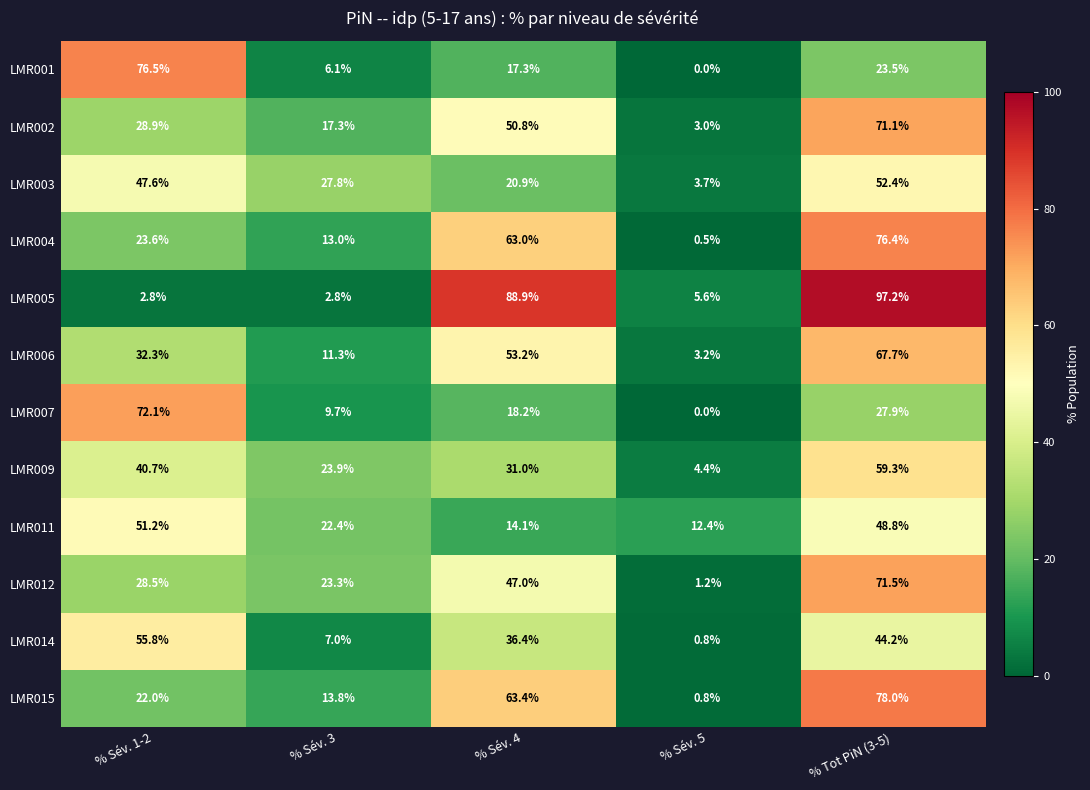

List the series in order of their peak value, highest first.

LMR005, LMR015, LMR001, LMR004, LMR007, LMR012, LMR002, LMR006, LMR009, LMR014, LMR003, LMR011